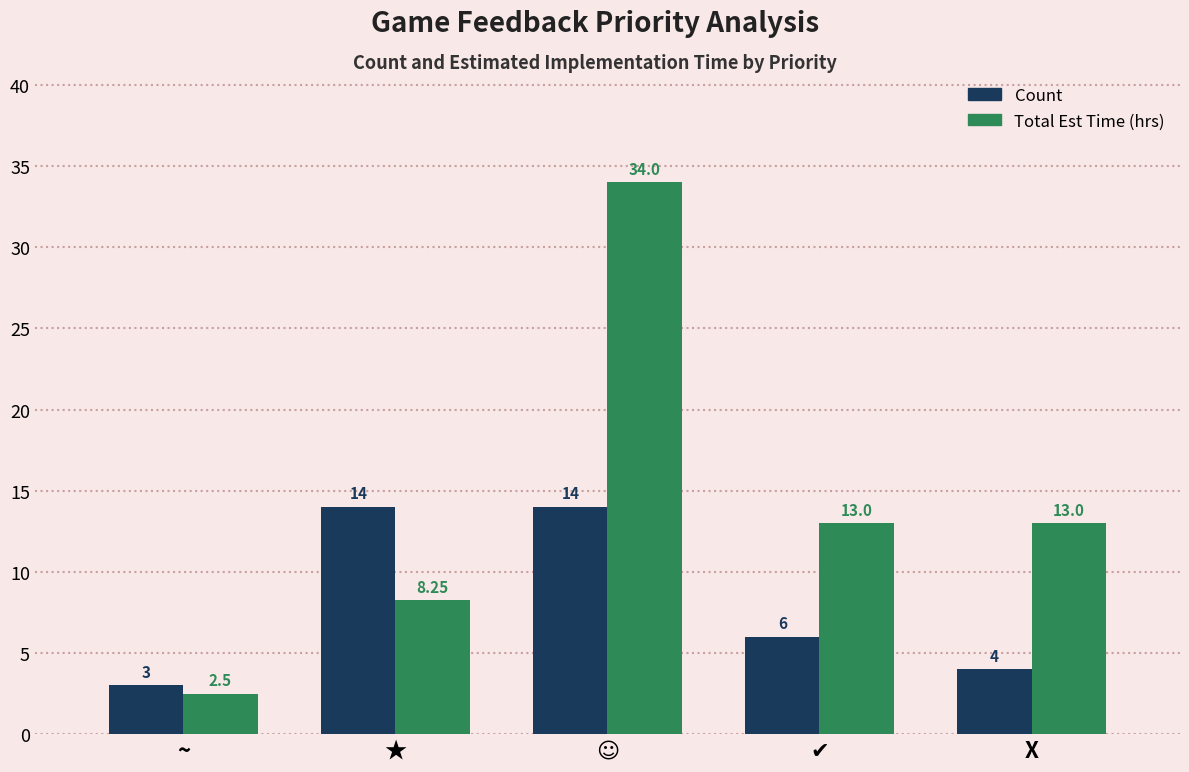

Which series has the largest range (max minus min)?

Total Est Time (hrs)